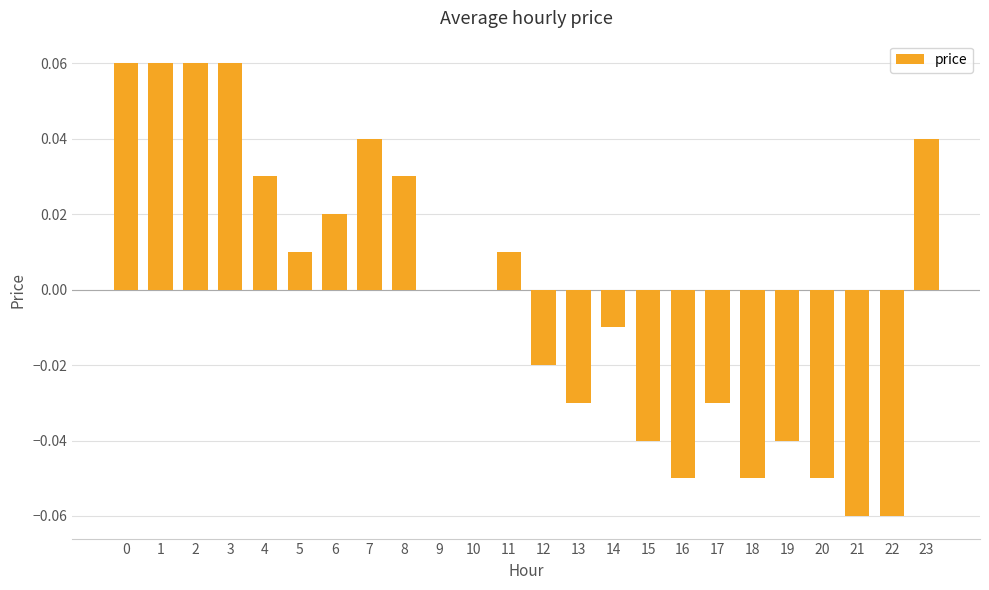

The chart shows a value of 0.1 at 23. True or false?

False